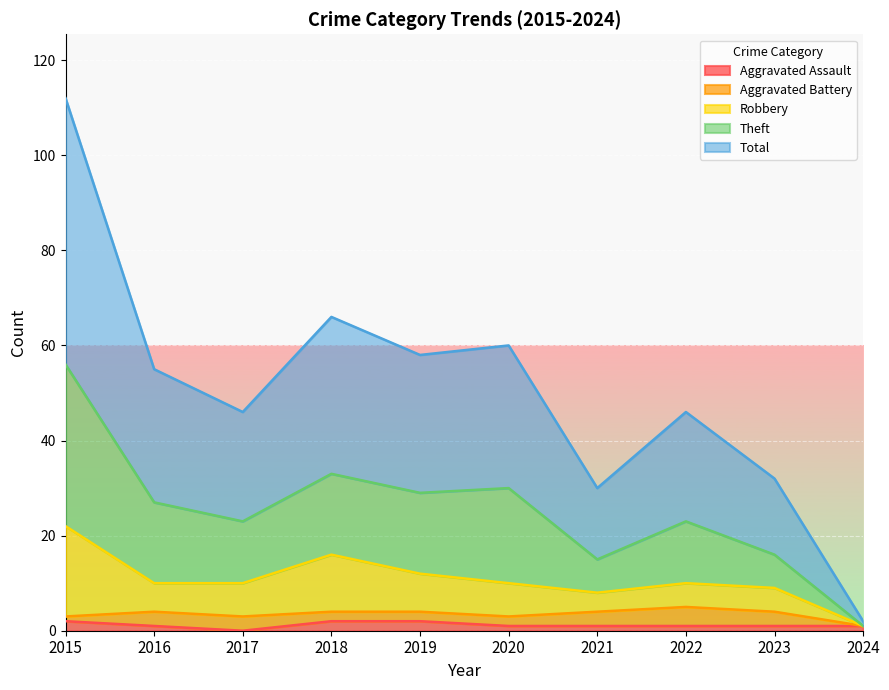

Is it true that Aggravated Assault equals 1 at 2020?

True